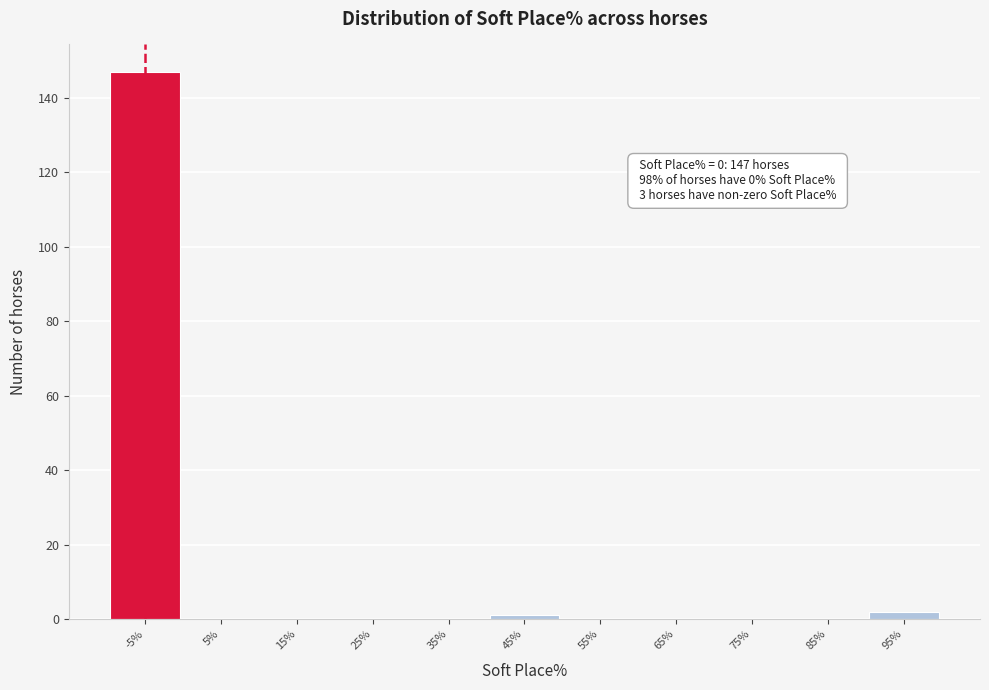

Reading left to right, list all the values displayed in this chart.

-5%=147	5%=0	15%=0	25%=0	35%=0	45%=1	55%=0	65%=0	75%=0	85%=0	95%=2